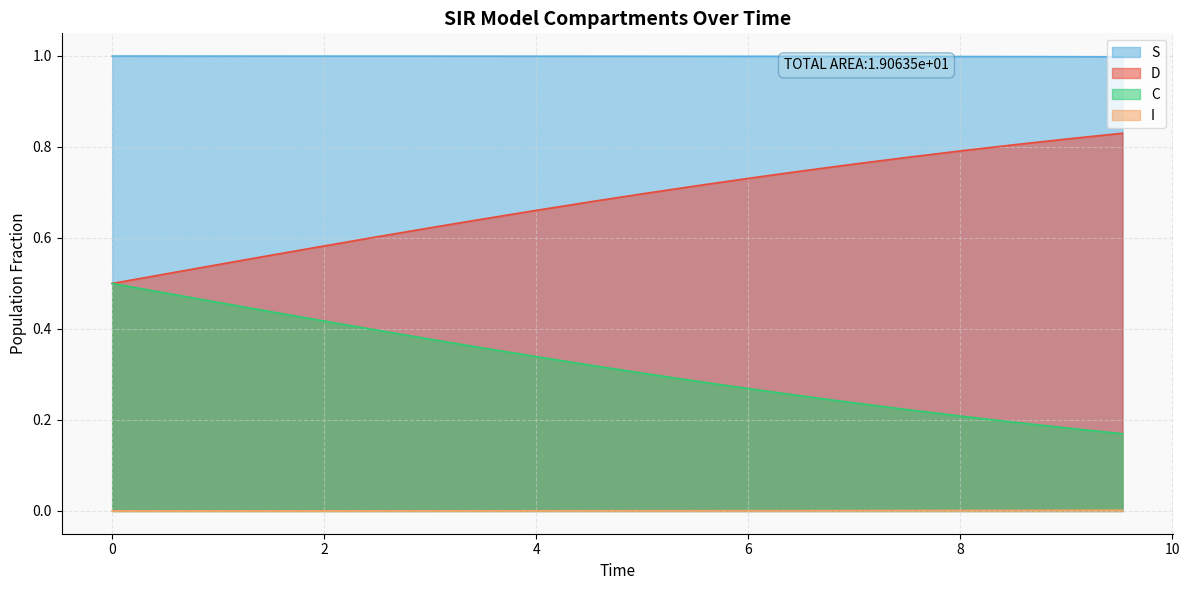

Which series has the largest total across all categories?

S